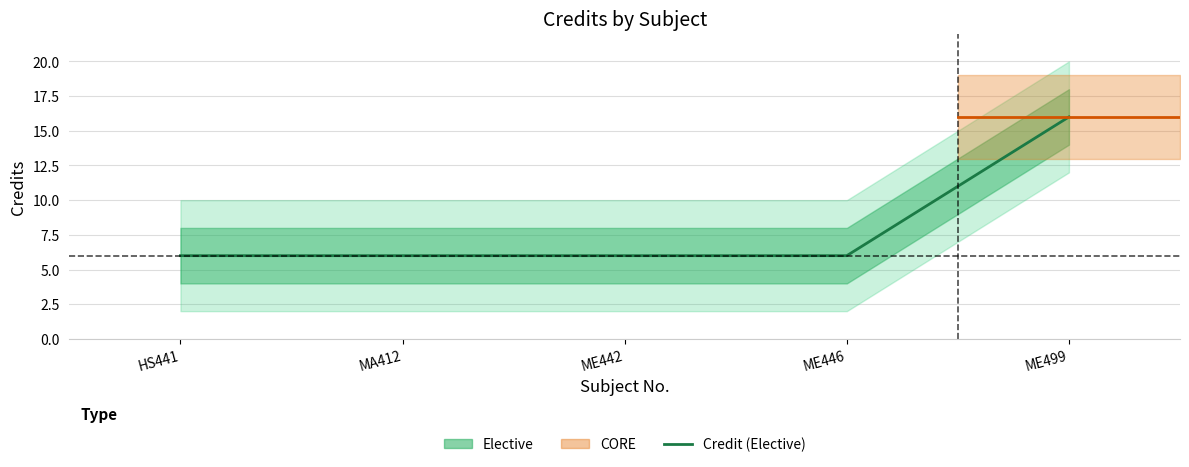

What is the sum of the values at MA412 and ME442?

12